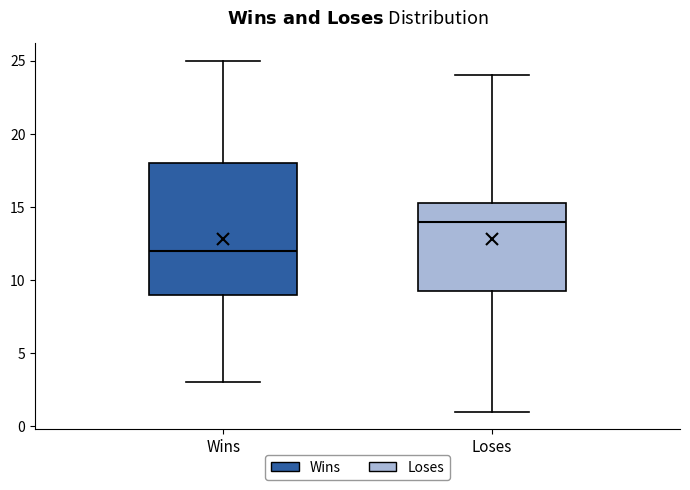

Where is the lower edge of the box for Wins on the y-axis? The values are not printed on the chart, so give them approximately, as read against the axis.

9.0